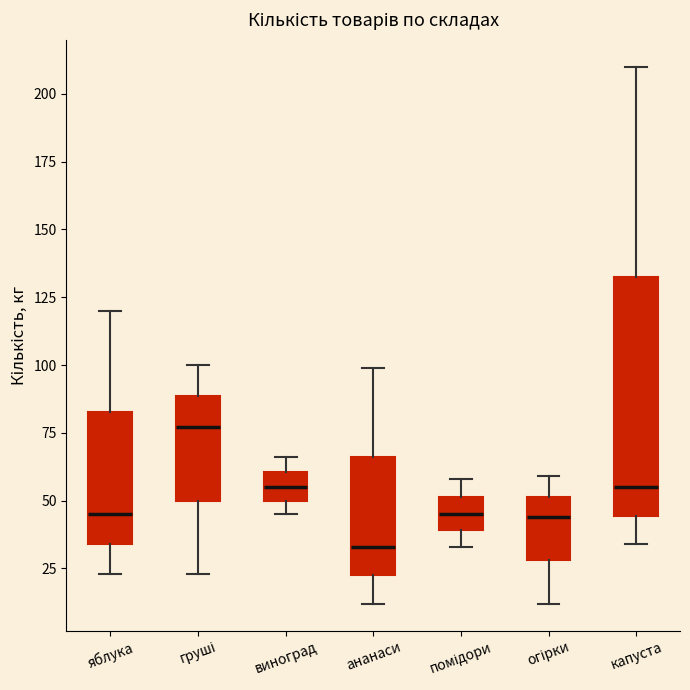

Reading left to right, transcribe this box plot: for each box, give where its median line is, the range the box spans, and where its two whiskers end, as read against the y-axis. The values are not printed on the chart, so give them approximately, as read against the axis.

яблука: median 45, box 35 to 85, whiskers 25 to 120
груші: median 75, box 50 to 90, whiskers 25 to 100
виноград: median 55, box 50 to 60, whiskers 45 to 65
ананаси: median 35, box 25 to 65, whiskers 10 to 100
помідори: median 45, box 40 to 50, whiskers 35 to 60
огірки: median 45, box 30 to 50, whiskers 10 to 60
капуста: median 55, box 45 to 135, whiskers 35 to 210